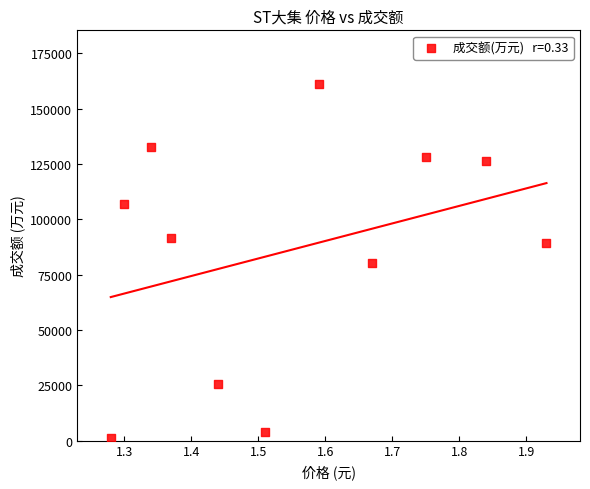

What is the average Y value?

86070